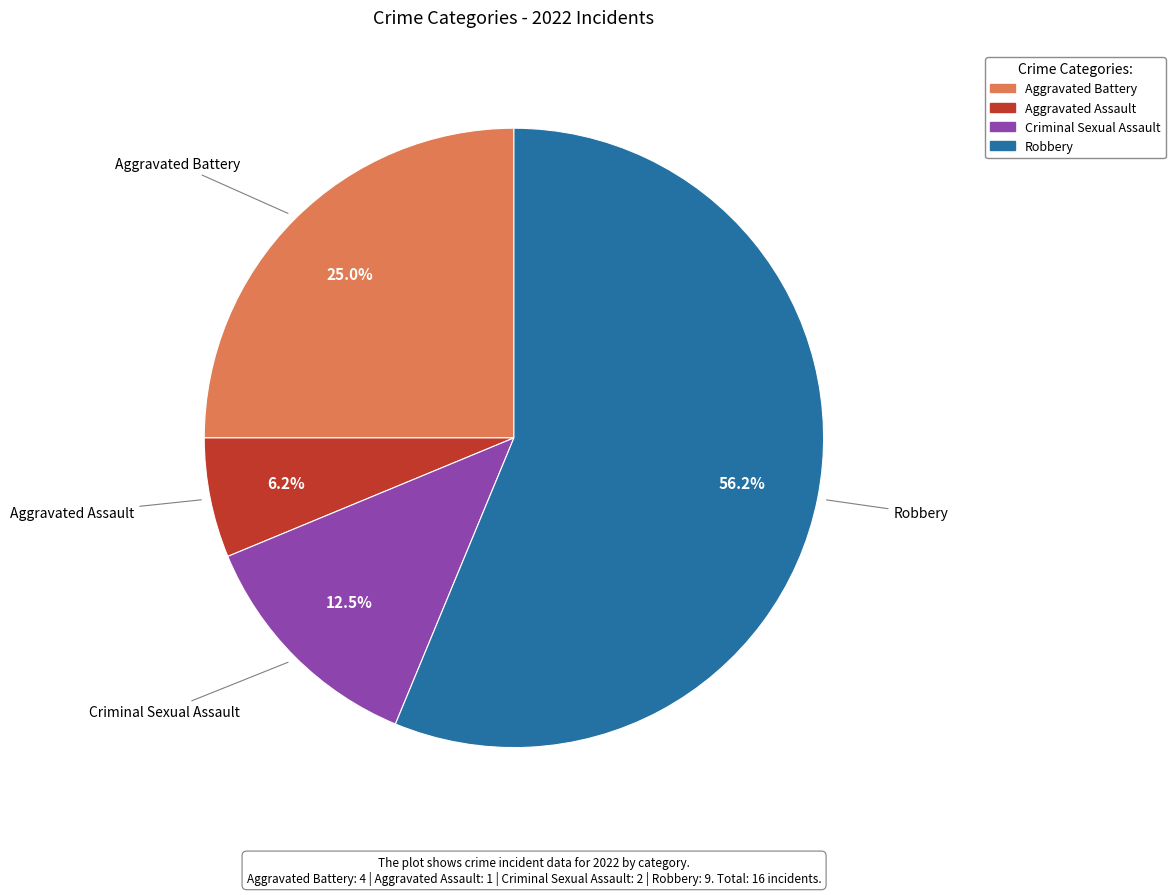

Which slice is the smallest?

Aggravated Assault